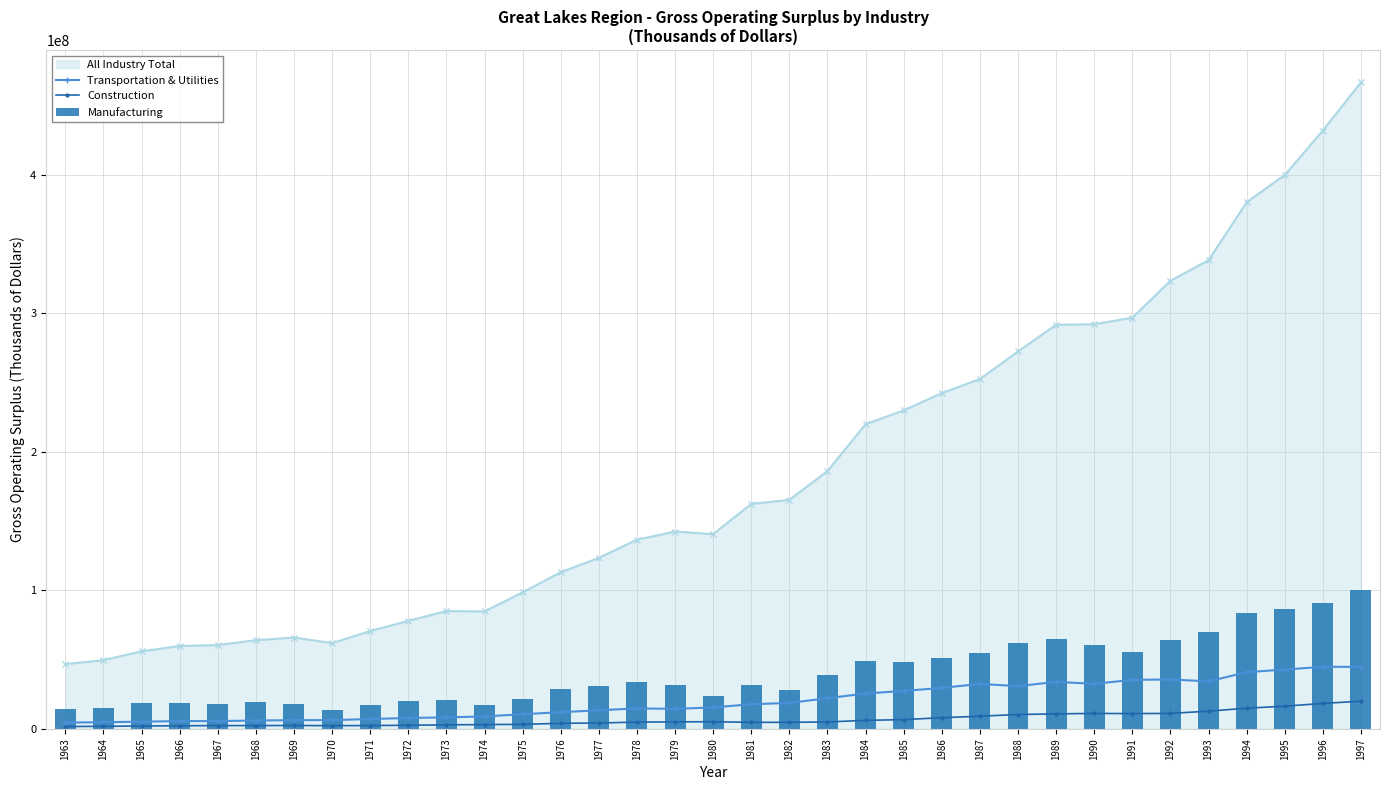

At which label does Manufacturing reach its peak?

1997